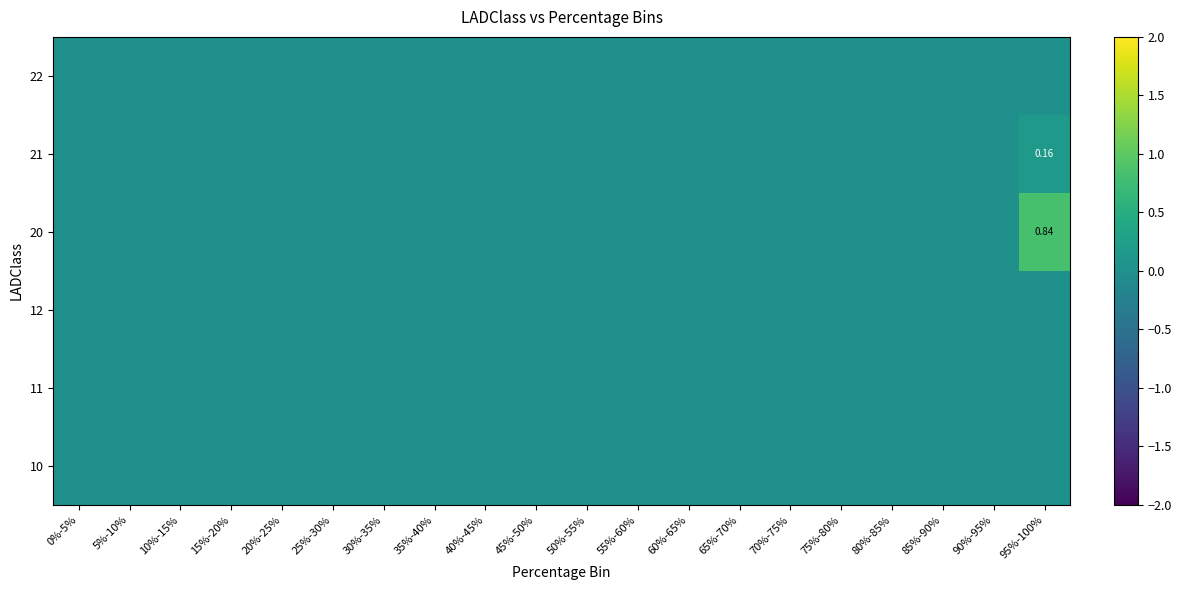

At how many categories does at least one series exceed 0?

1